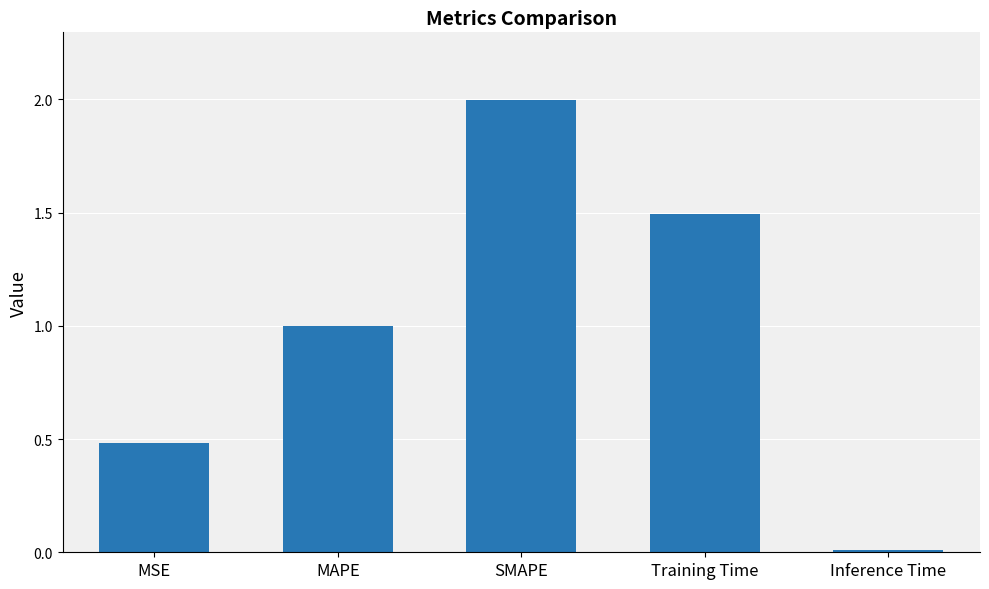

List the labels in order of value, smallest first.

Inference Time, MSE, MAPE, Training Time, SMAPE